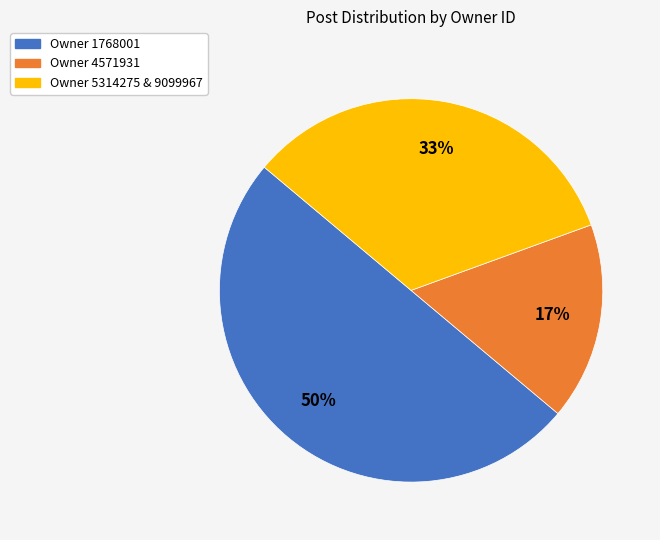

Is the sum of Owner 1768001 and Owner 5314275 & 9099967 greater than half?

Yes